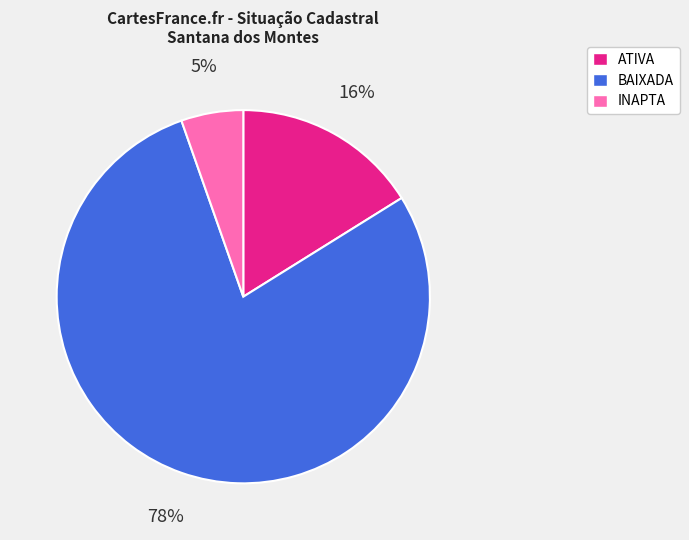

Count the number of slices in the pie.

3